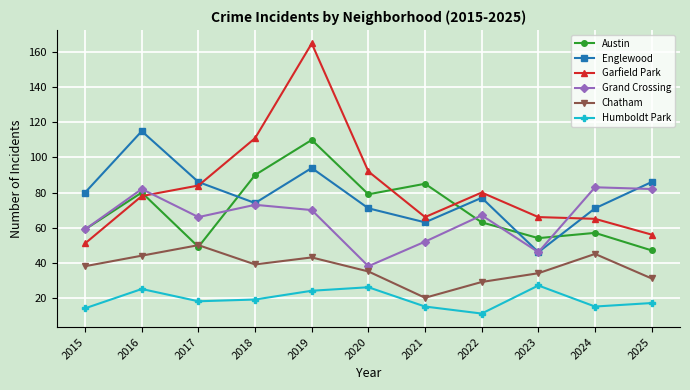

What is the sum of the Garfield Park values at 2017 and 2021?

150